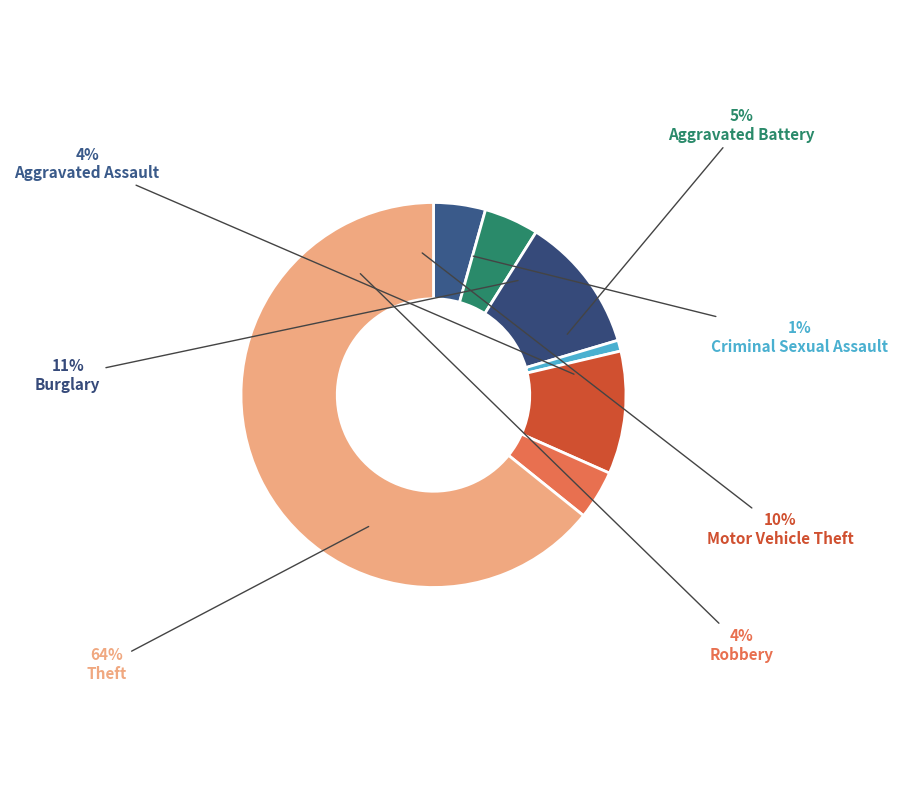

Which category accounts for the majority?

Theft